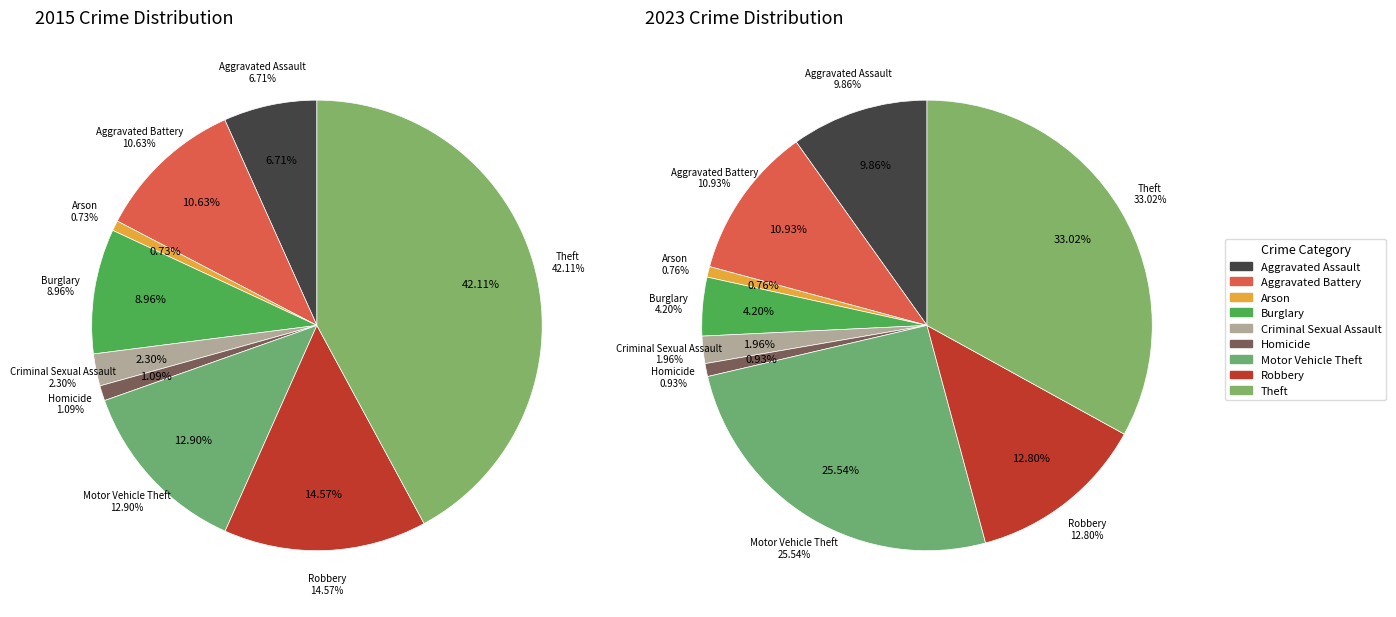

Rank the series by their maximum value, from highest to lowest.

values_2015, values_2023